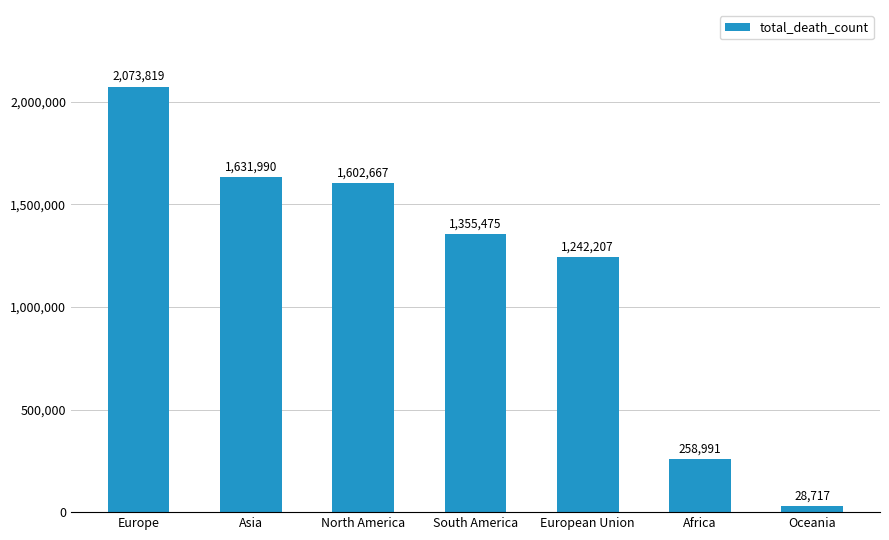

What position from the left is Africa?

6